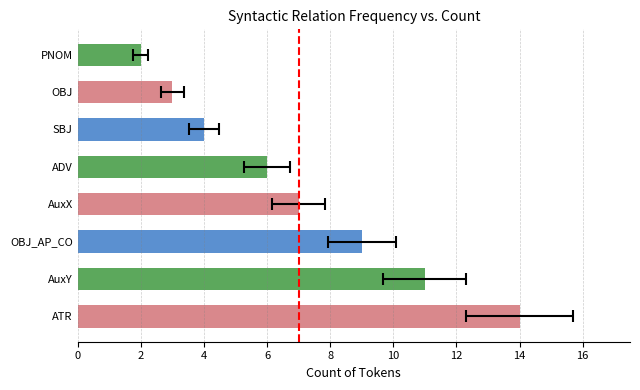

What is the minimum value shown in the chart?

2